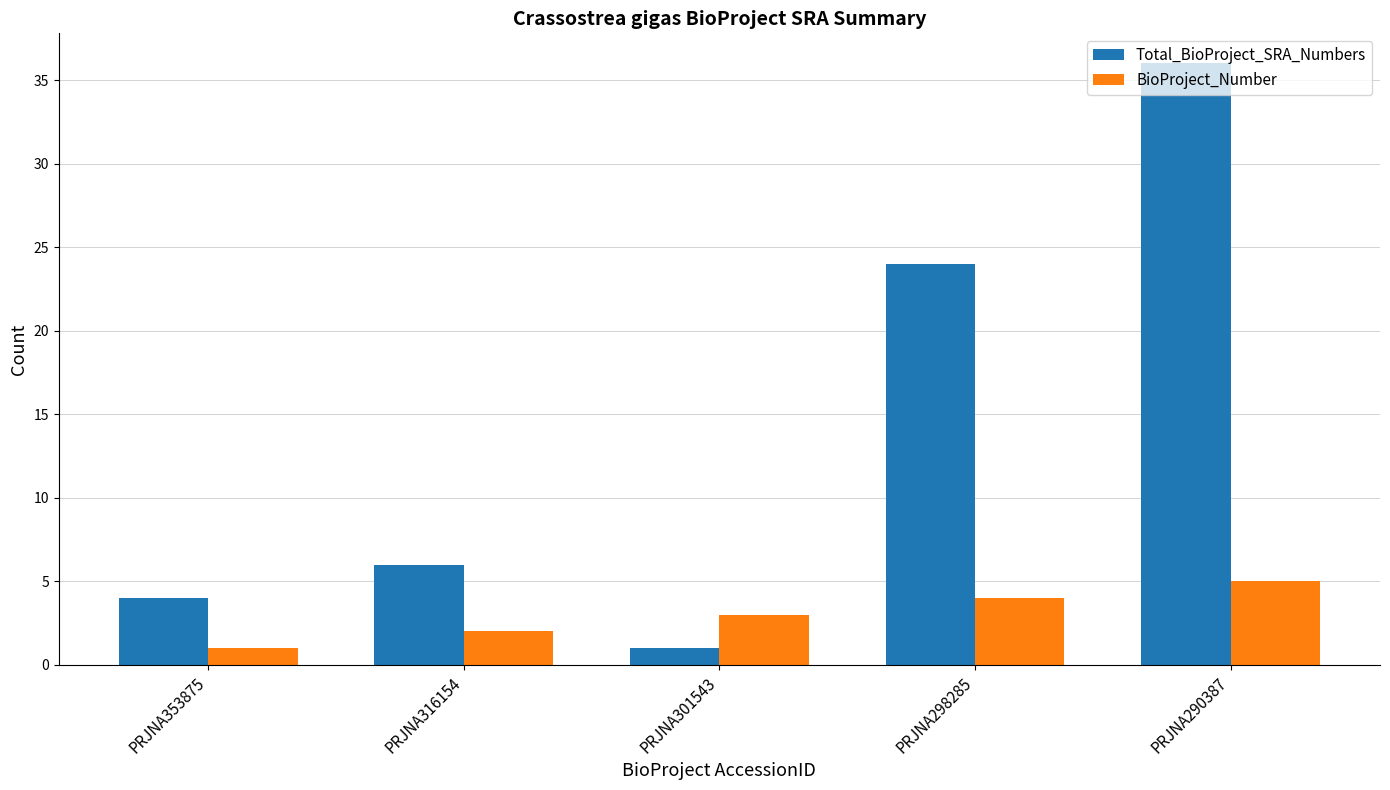

What is the value of the BioProject_Number bar at the 1st from the left?

1